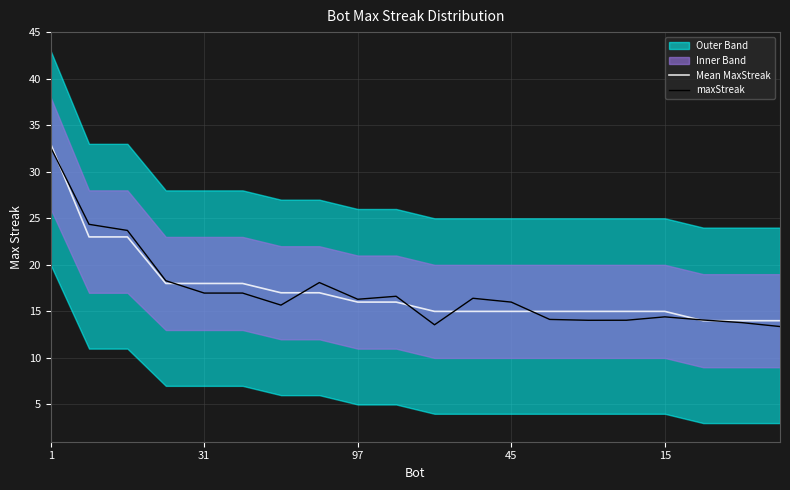

Is it true that maxStreak equals 21.8 at 45?

False